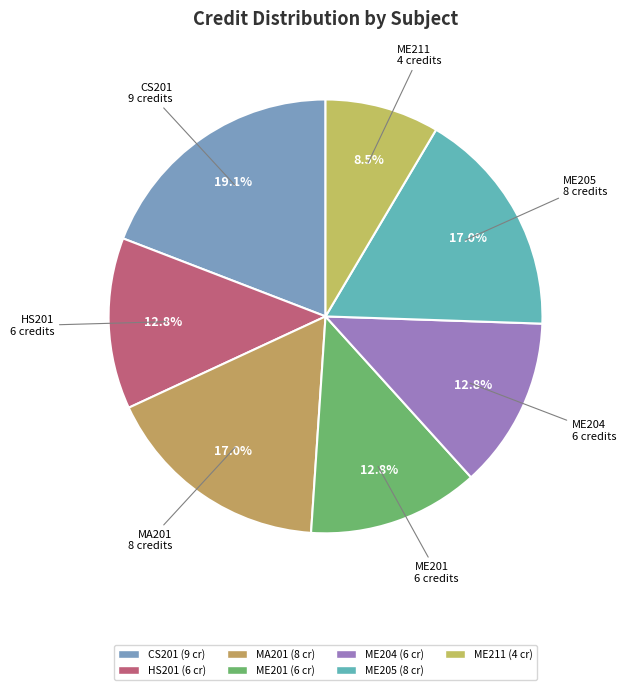

To the nearest percent, what is the difference between the largest and smallest slice percentages?

11%